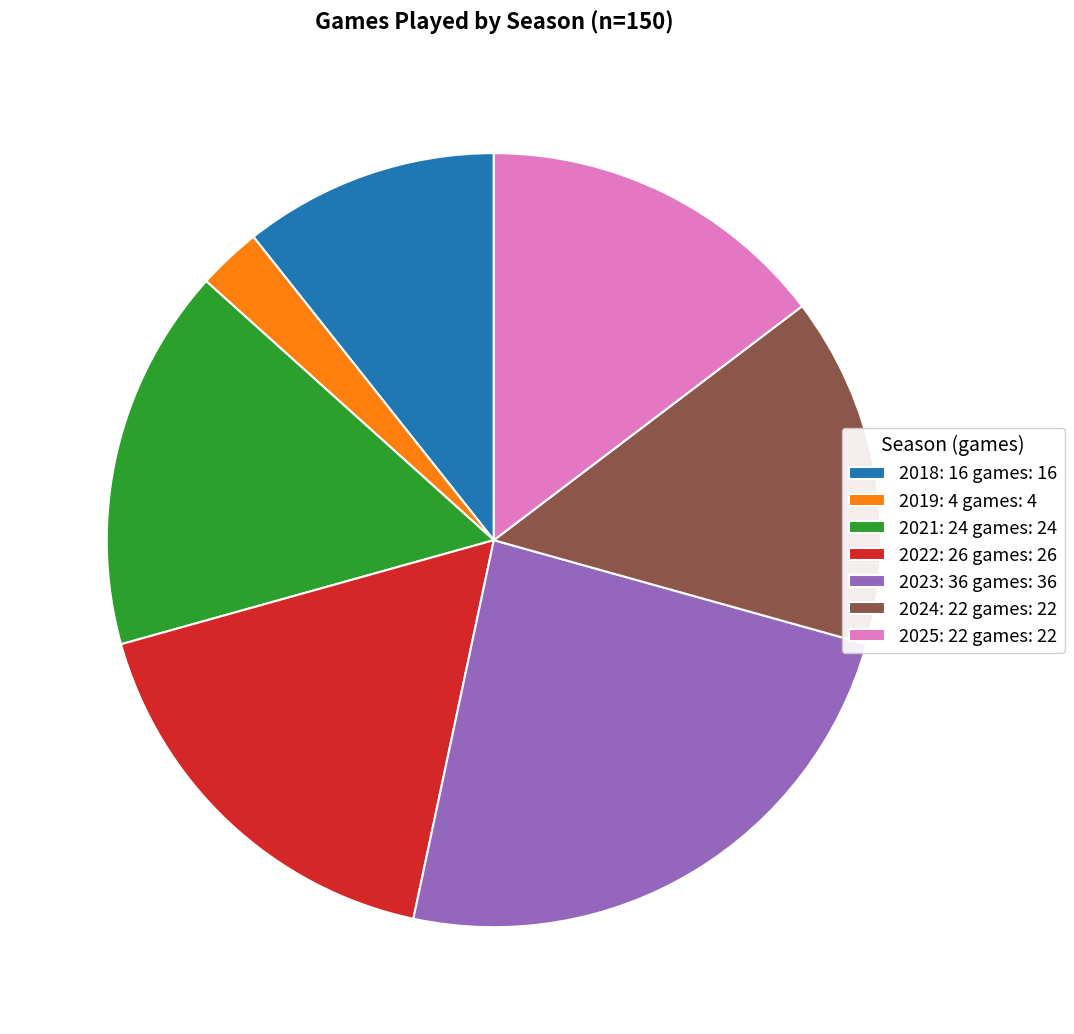

Which has a higher value, 2018: 16 games: 16 or 2019: 4 games: 4?

2018: 16 games: 16